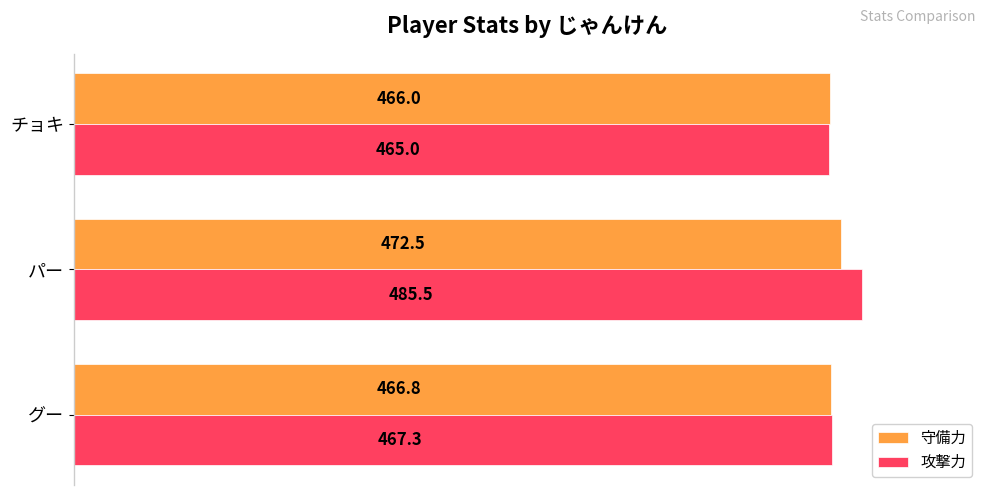

What are all the series names shown in the legend?

守備力, 攻撃力